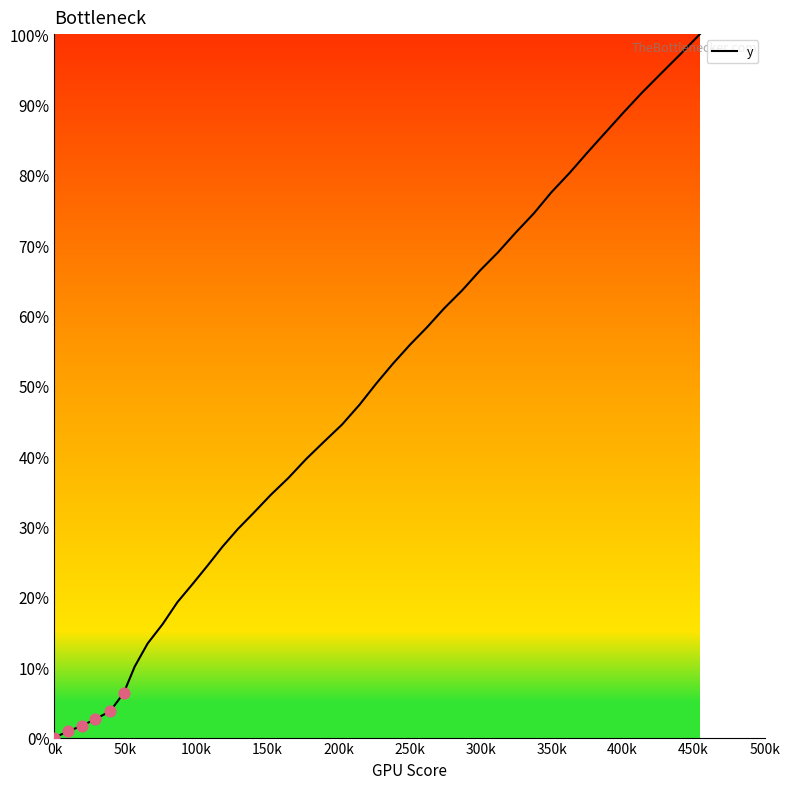

What is the greatest value displayed?

100.0